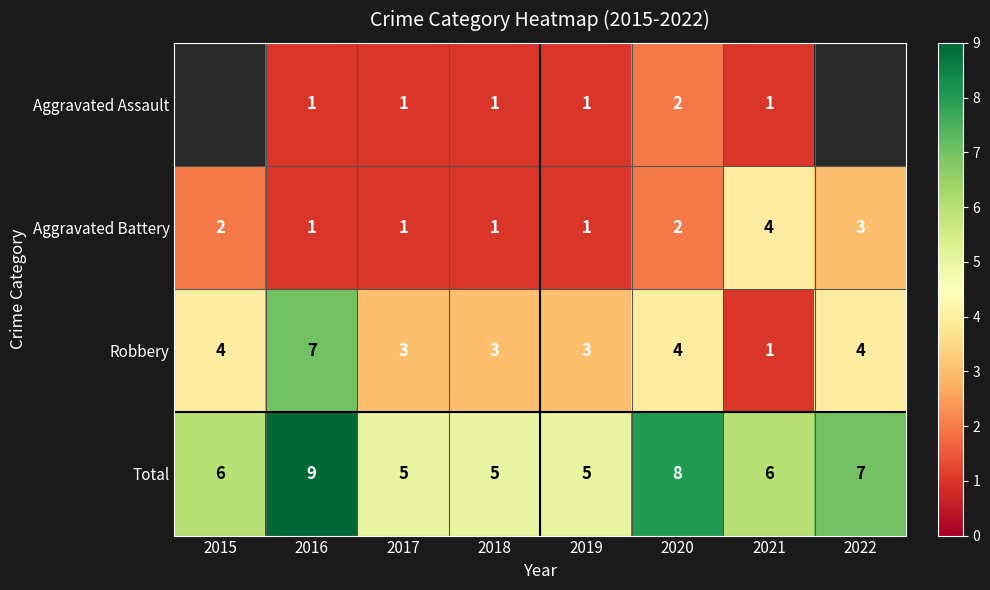

What is the difference between the highest and lowest values at 2017?

4